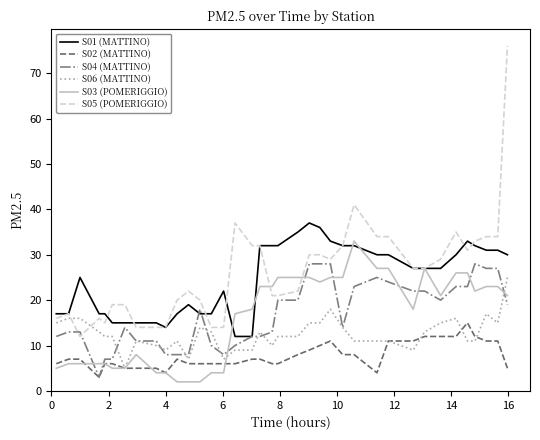

What is the sum of all S06 (MATTINO) values?

463